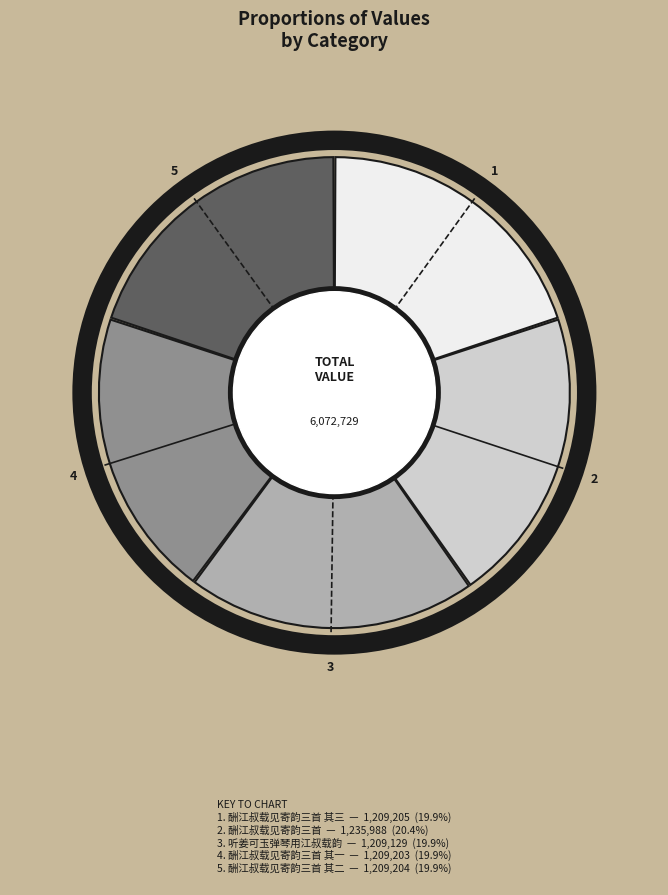

Is there any slice that represents more than half of the pie?

No